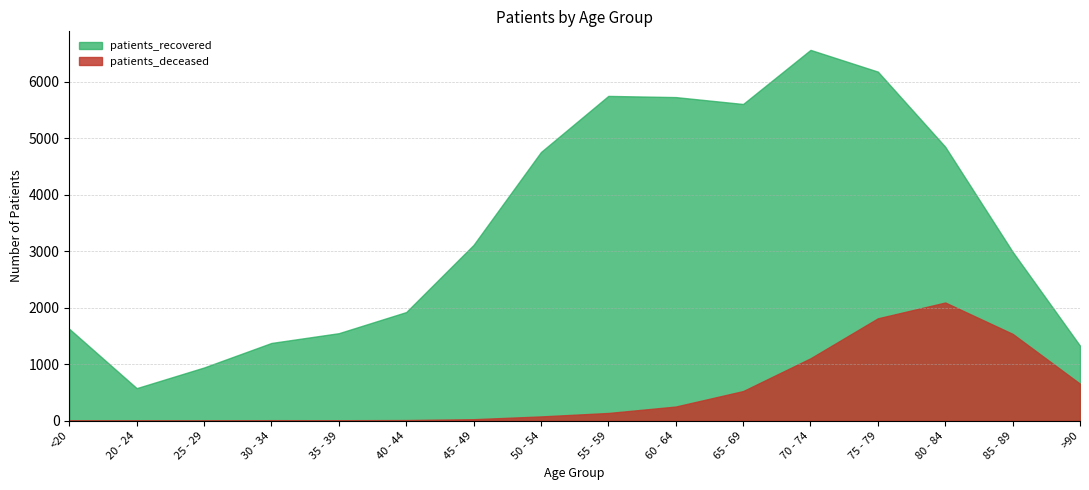

Is it true that patients_recovered equals 1925 at 40 - 44?

True